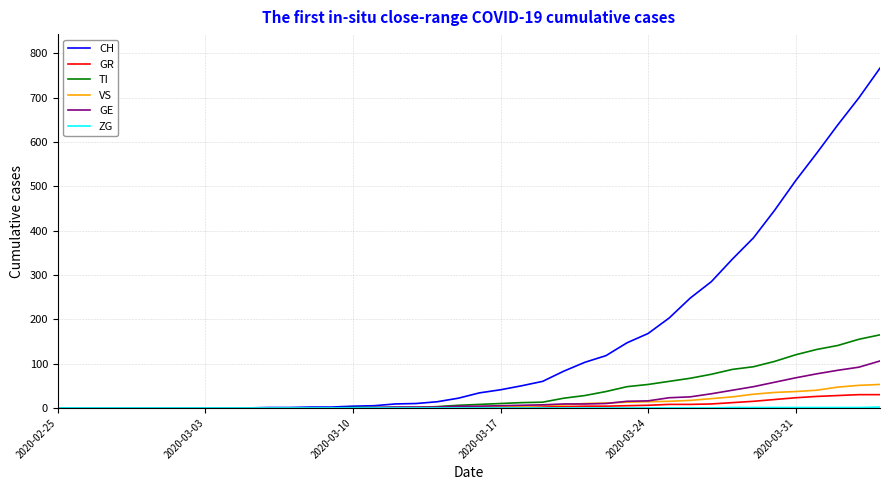

Which series has the largest total across all categories?

CH